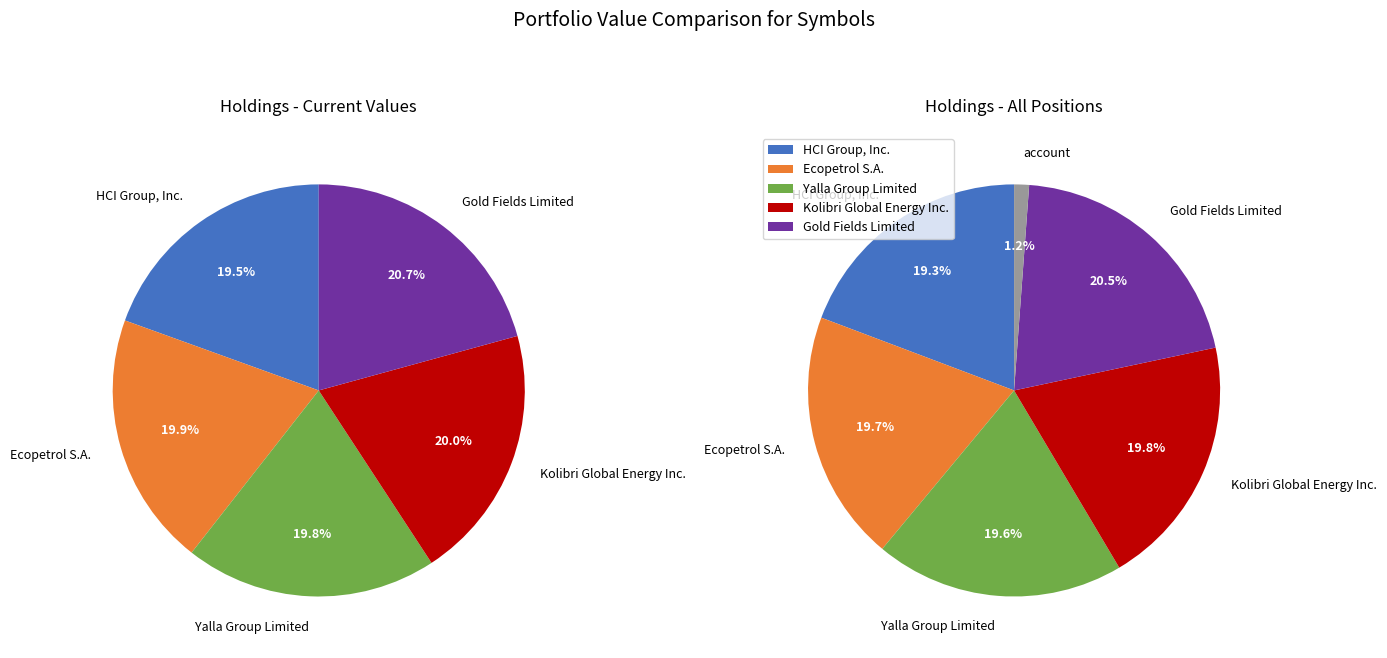

To the nearest percent, what is the difference between the GFI and HCI slice percentages?

1%